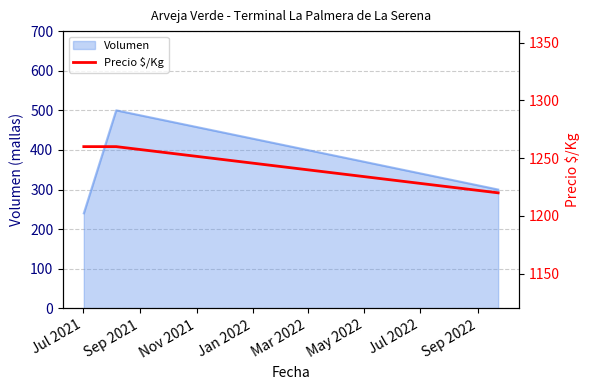

What is the maximum value for Volumen?

500